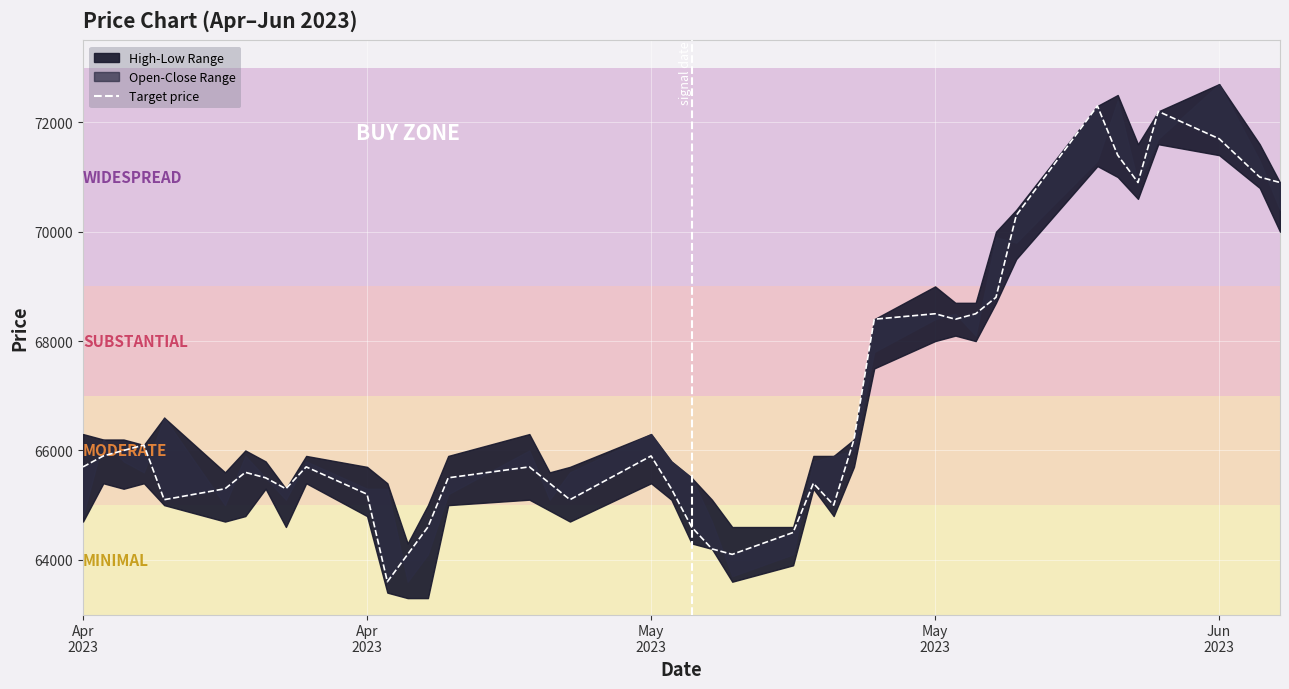

Rank the categories by value from lowest to highest.

11, 12, 22, 21, 23, 13, 20, 25, Jun
2023, 17, 10, 5, 8, 19, 16, 24, 7, 14, 6, Apr
2023, 9, 15, Apr
2023, 18, May
2023, May
2023, 26, 27, 29, 28, 30, 31, 32, 35, 39, 38, 34, 37, 36, 33